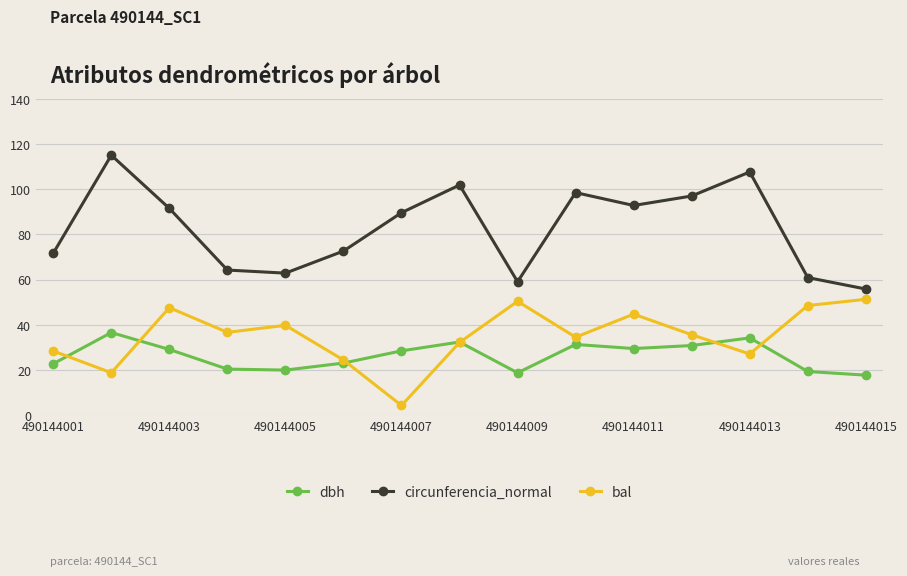

What is the minimum value shown in the chart?

4.4